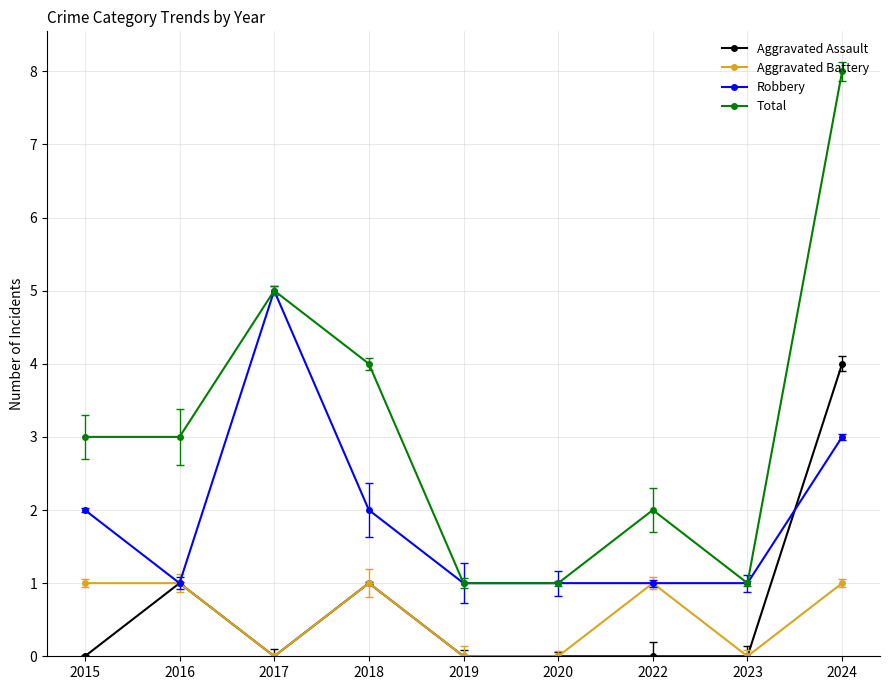

What are all the series names shown in the legend?

Aggravated Assault, Aggravated Battery, Robbery, Total